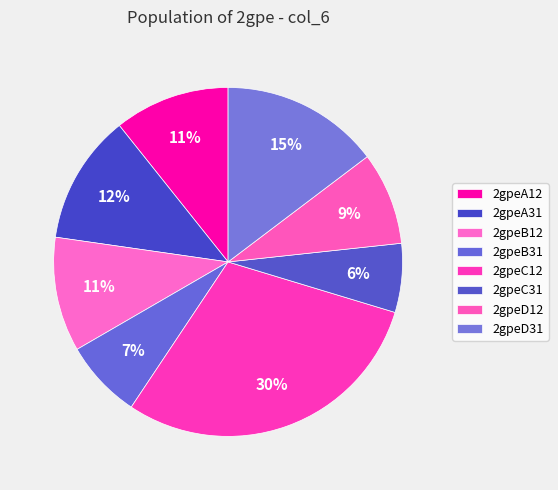

Is there a majority slice in this chart?

No